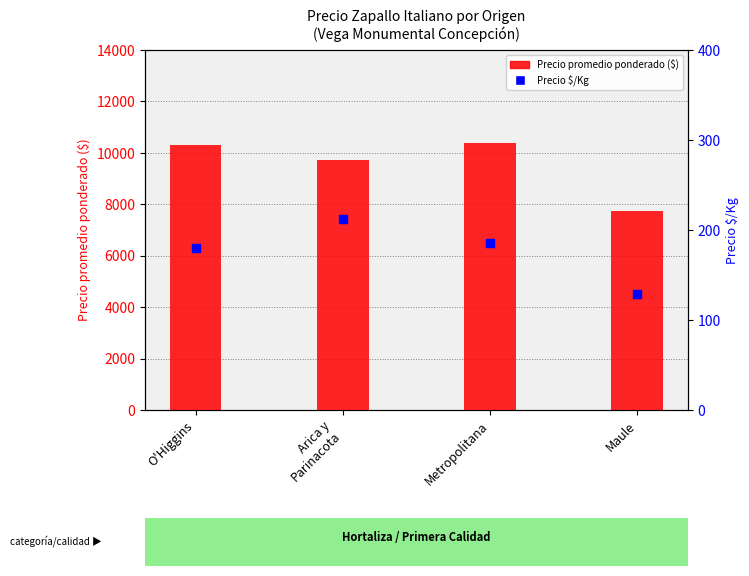

Is the value of Precio $/Kg at Arica y
Parinacota greater than the value of Precio promedio ponderado at Arica y
Parinacota?

No